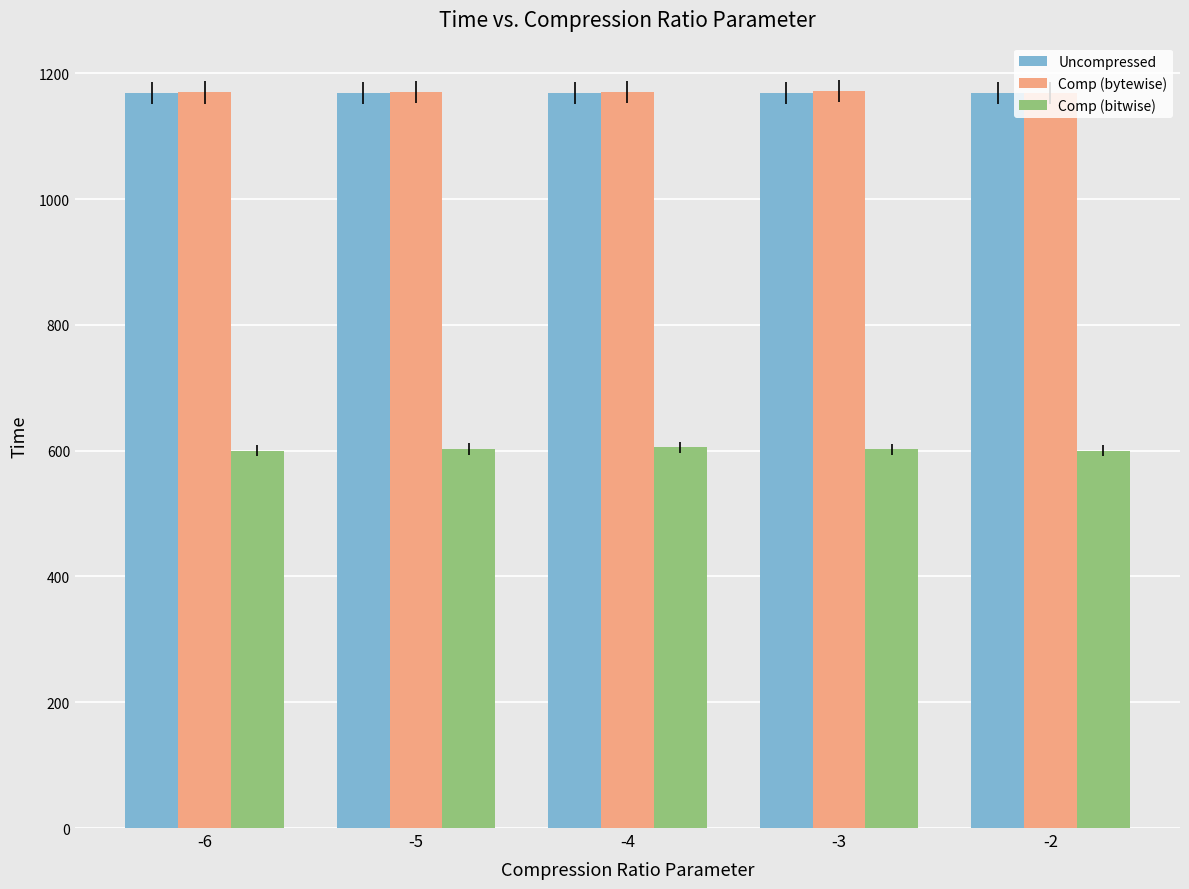

Does the chart contain stacked bars?

No